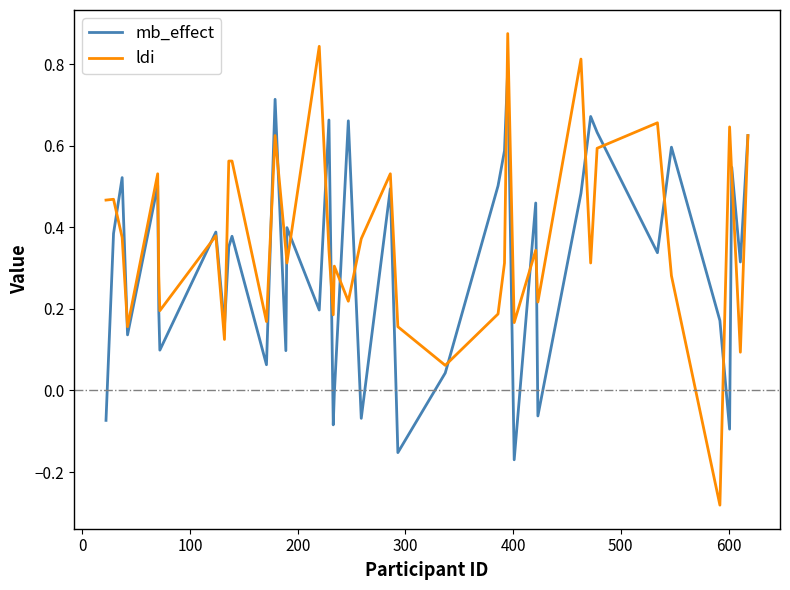

Which series has the largest total across all categories?

ldi